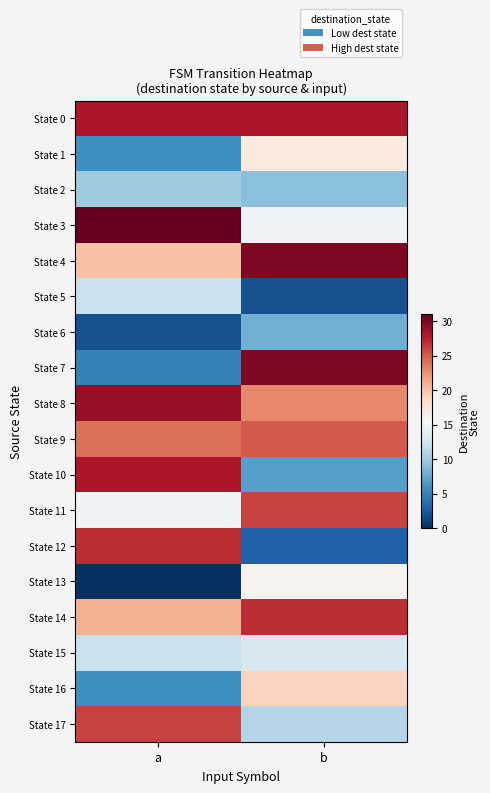

At how many categories does at least one series exceed 21?

2